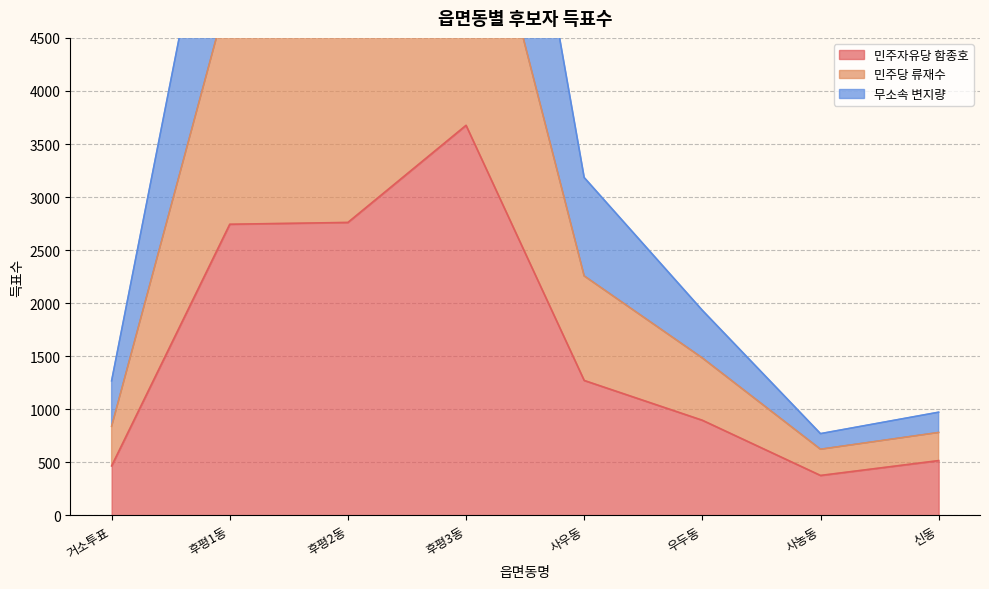

Which label corresponds to the largest value in the chart?

후평3동